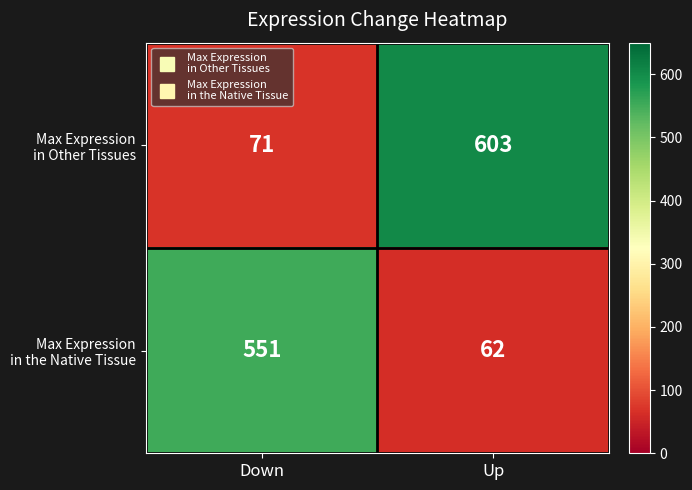

Which label corresponds to the largest value in the chart?

Up